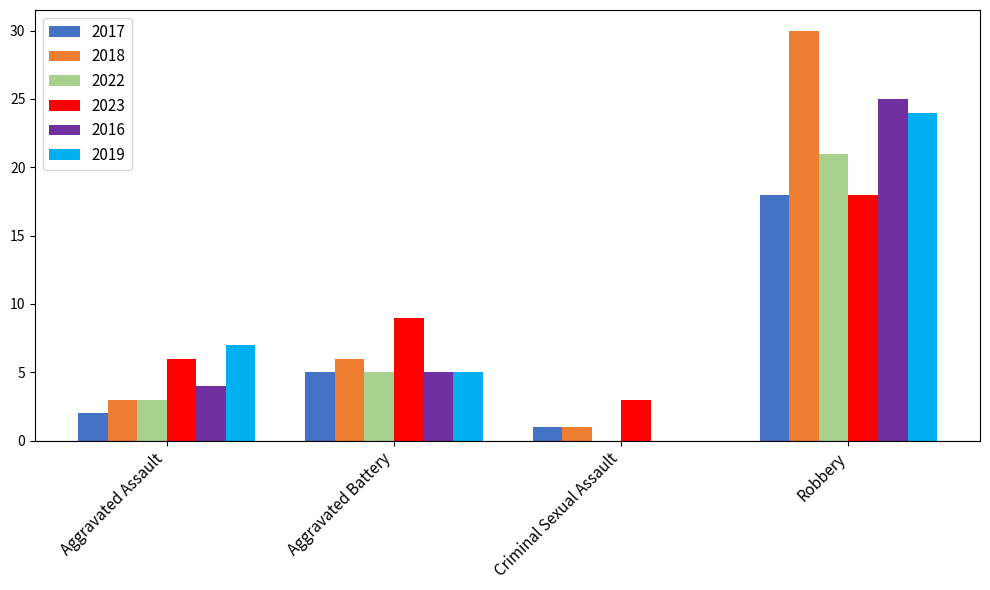

At which label is 2022 closest to 10?

Aggravated Battery